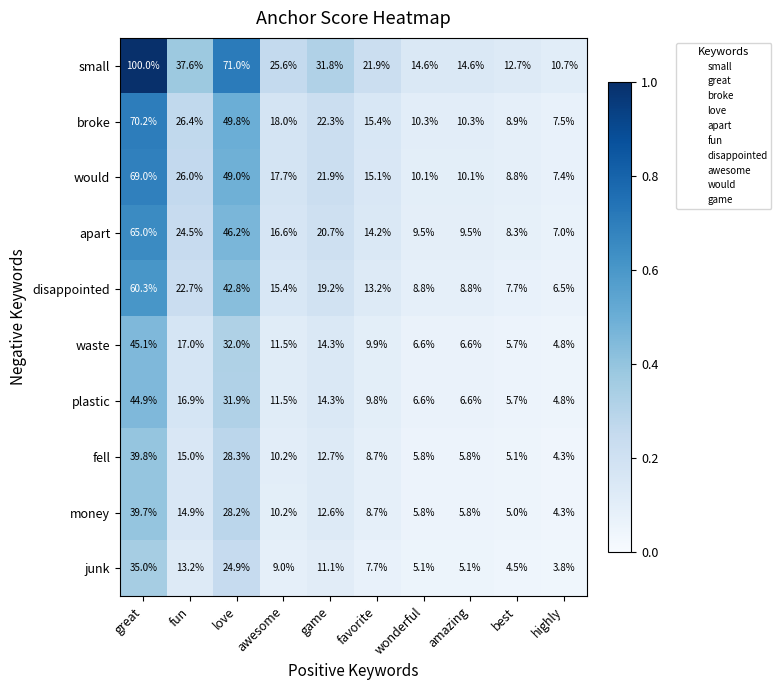

Which series has the widest spread of values?

small